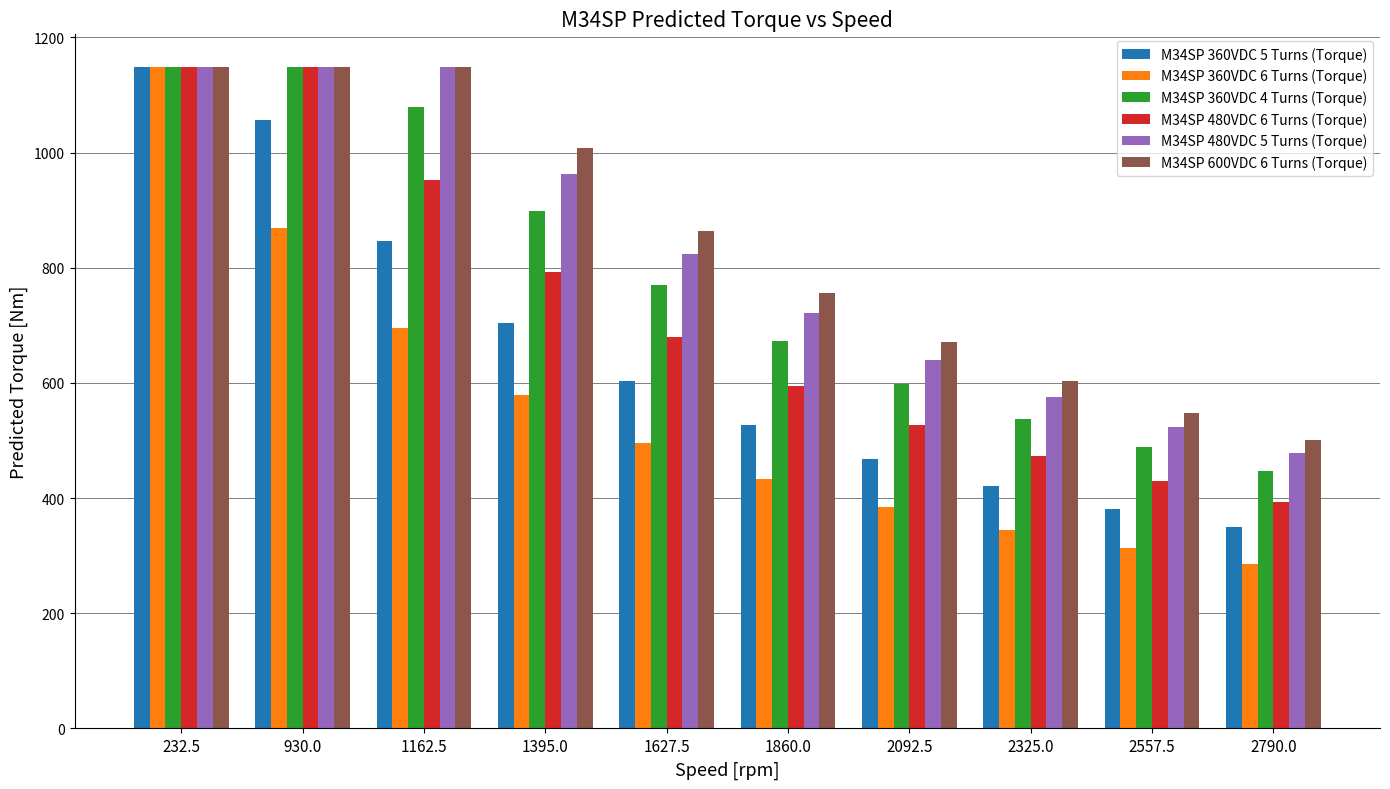

What is the value of the M34SP 600VDC 6 Turns (Torque) bar at the 1st from the left?

1148.0